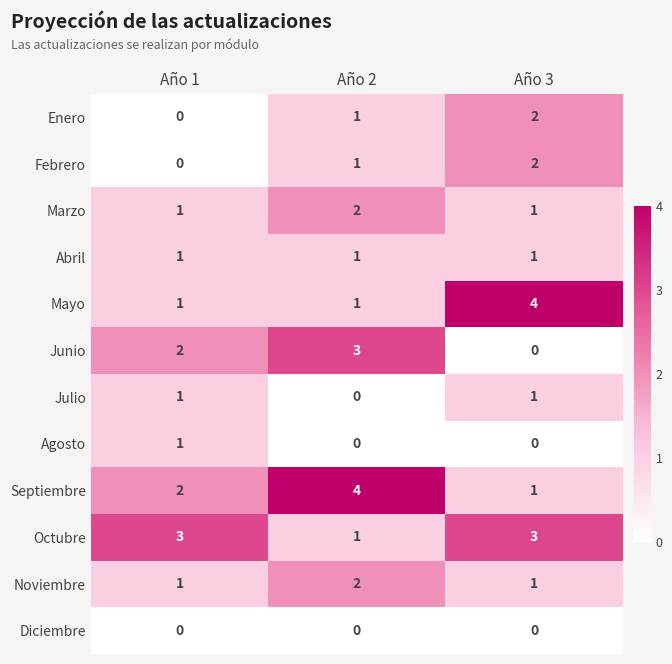

Count the number of data series in this chart.

12